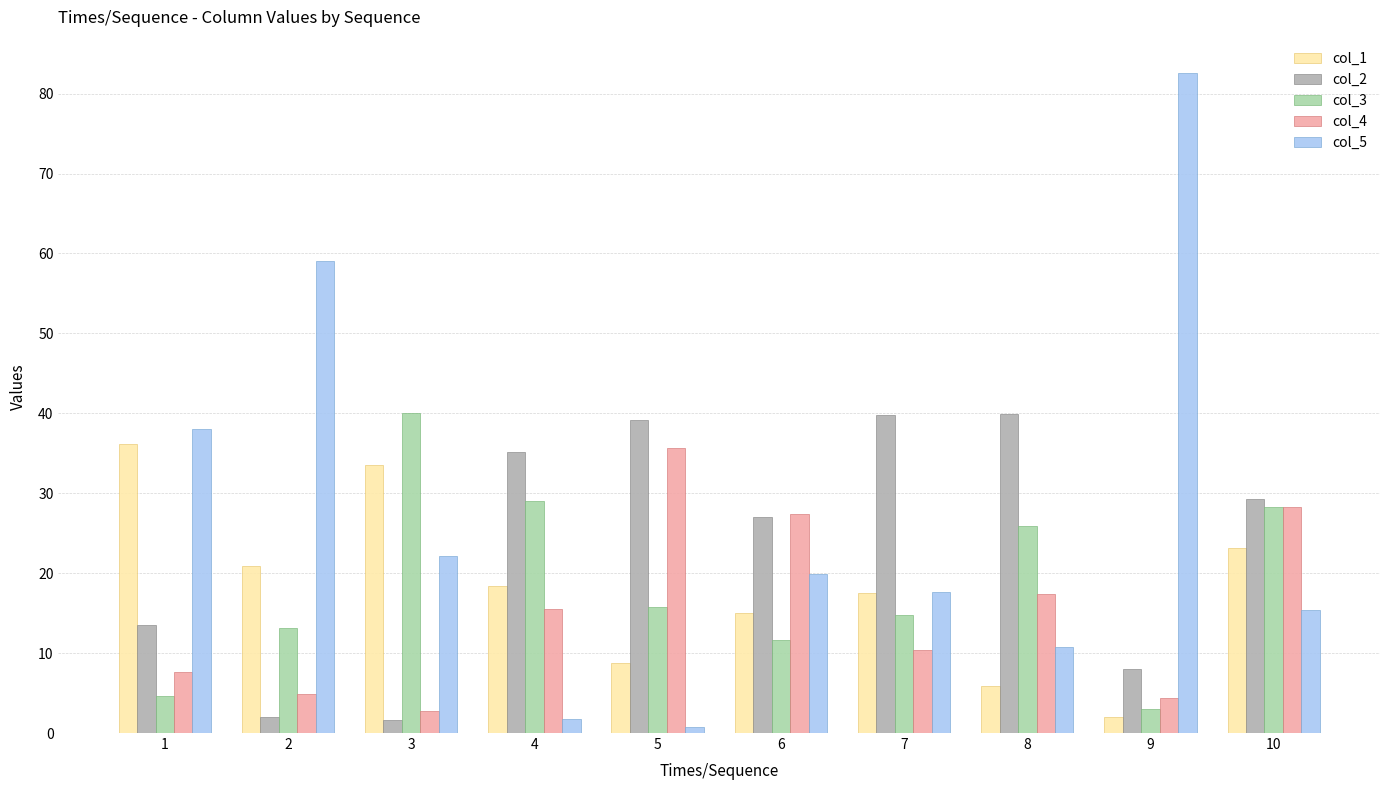

What is the highest value of the col_1 series?

36.1